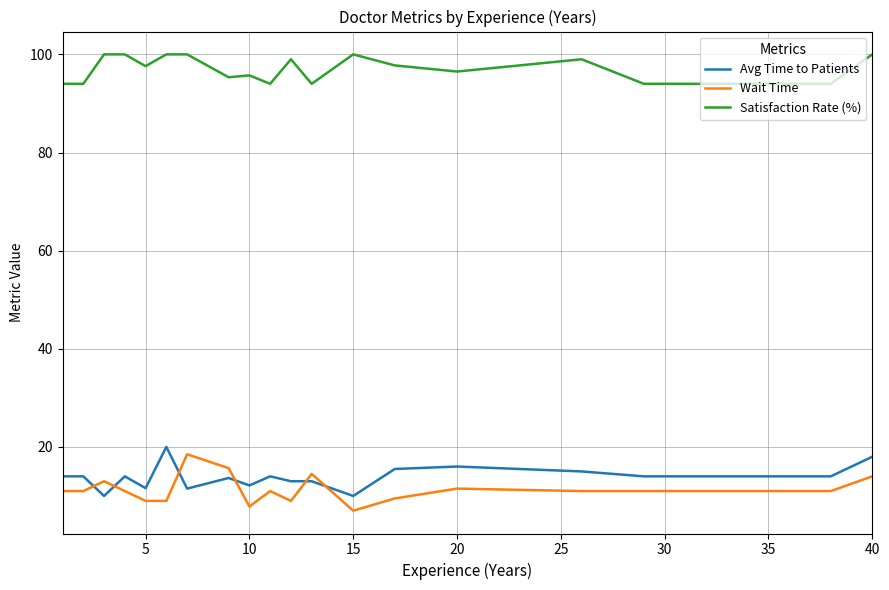

What is the maximum value shown in the chart?

100.0